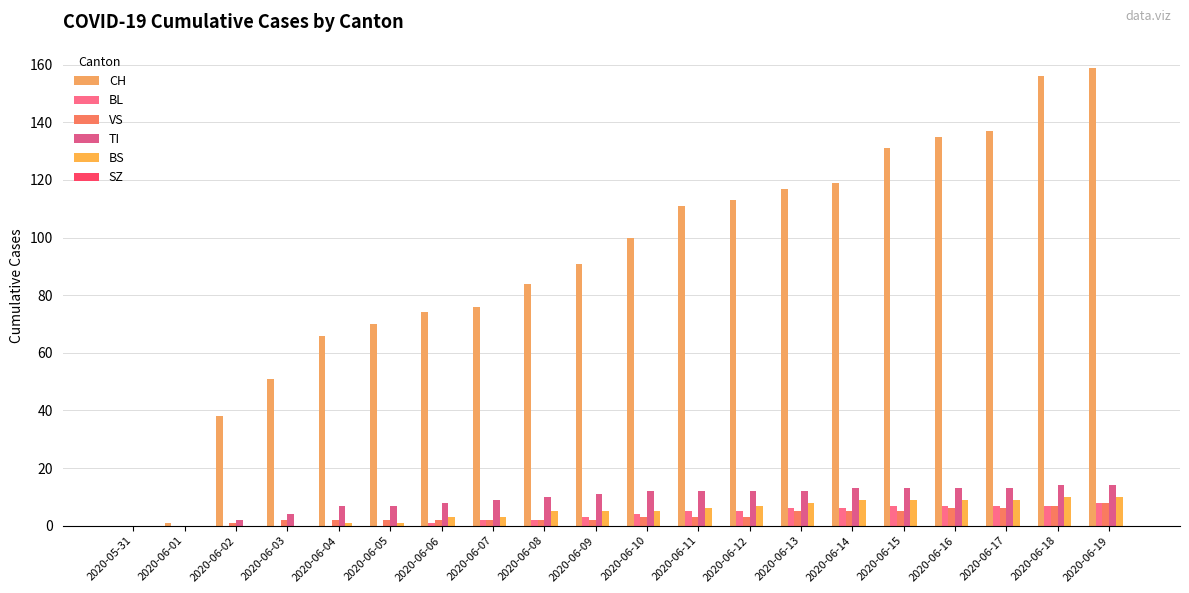

What is the sum of the VS values at 2020-06-16 and 2020-06-08?

8